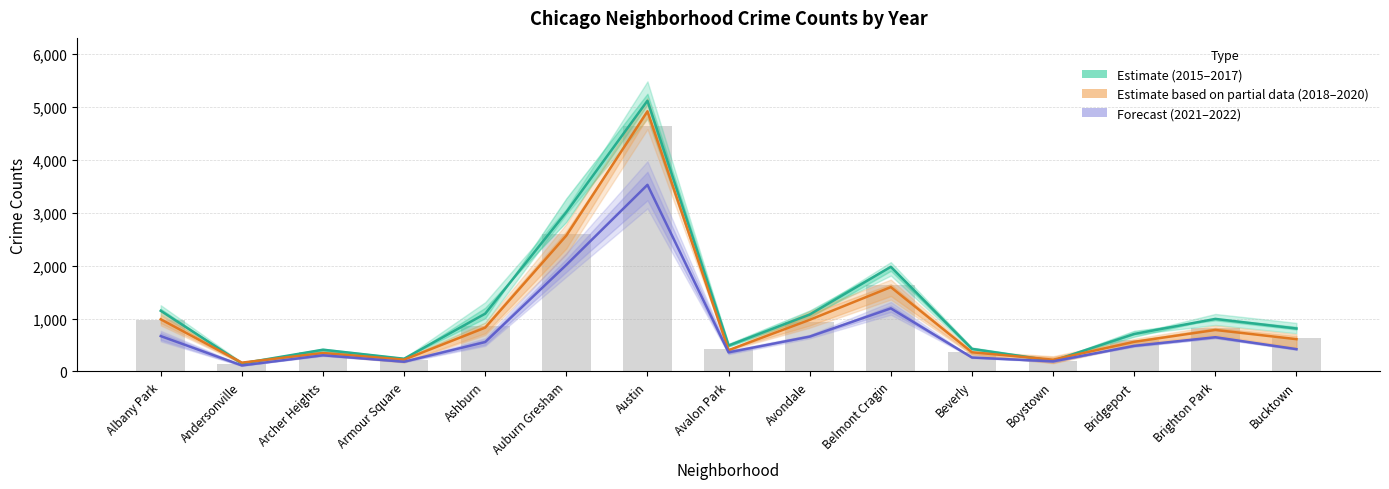

What is the value of the Period Average bar at the 2nd from the left?

146.9